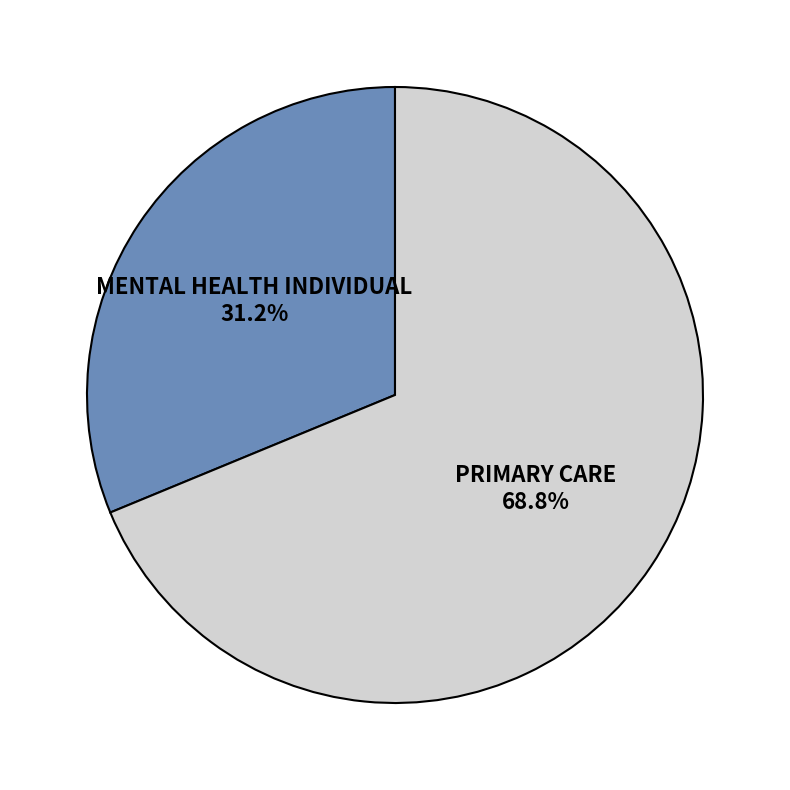

Rank the categories by value from lowest to highest.

MENTAL HEALTH INDIVIDUAL, PRIMARY CARE